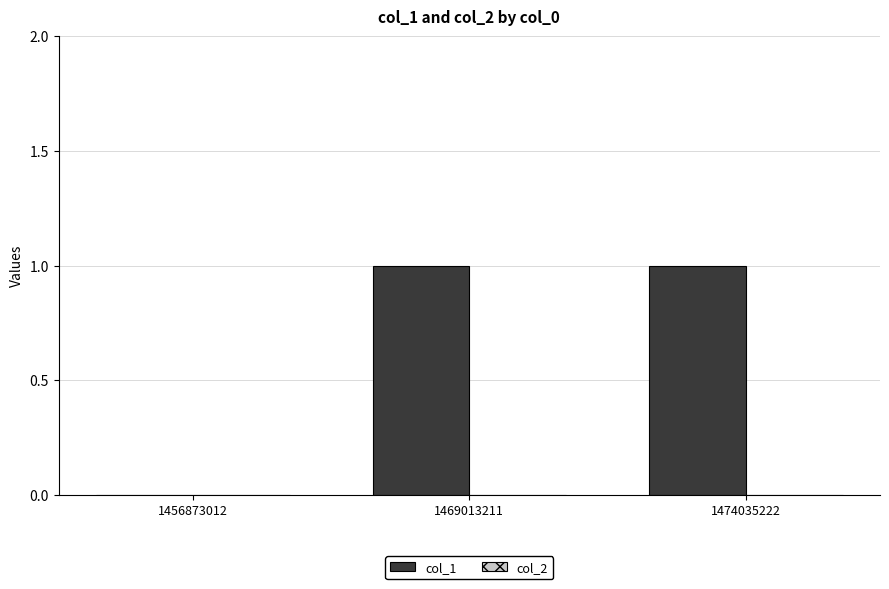

The value at 1456873012 is -1. True or false?

False